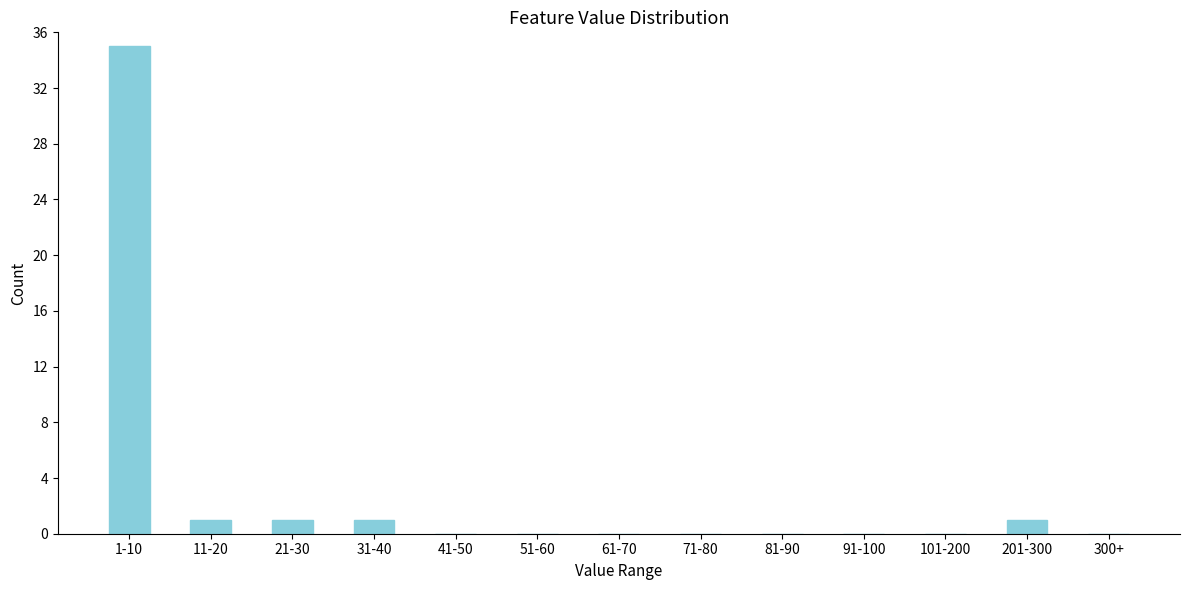

Reading left to right, extract all data points from this chart.

1-10=35	11-20=1	21-30=1	31-40=1	41-50=0	51-60=0	61-70=0	71-80=0	81-90=0	91-100=0	101-200=0	201-300=1	300+=0